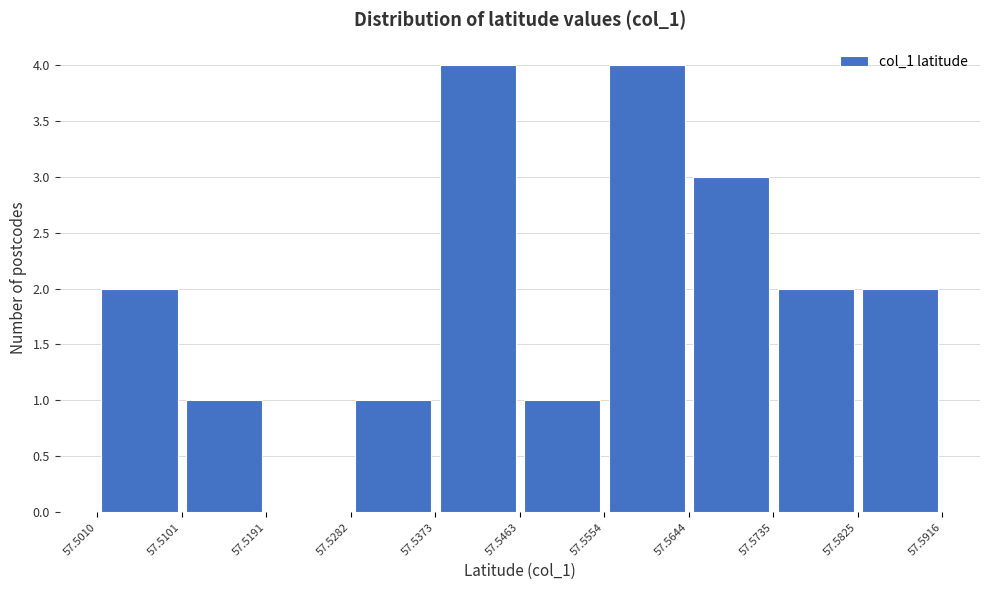

Reading left to right, list every bar in this chart as the range it spans on the x-axis followed by its height. The values are not printed on the chart, so give them approximately, as read against the axis.

57.5010 to 57.5101: 2
57.5101 to 57.5191: 1
57.5191 to 57.5282: 0
57.5282 to 57.5373: 1
57.5373 to 57.5463: 4
57.5463 to 57.5554: 1
57.5554 to 57.5644: 4
57.5644 to 57.5735: 3
57.5735 to 57.5825: 2
57.5825 to 57.5916: 2